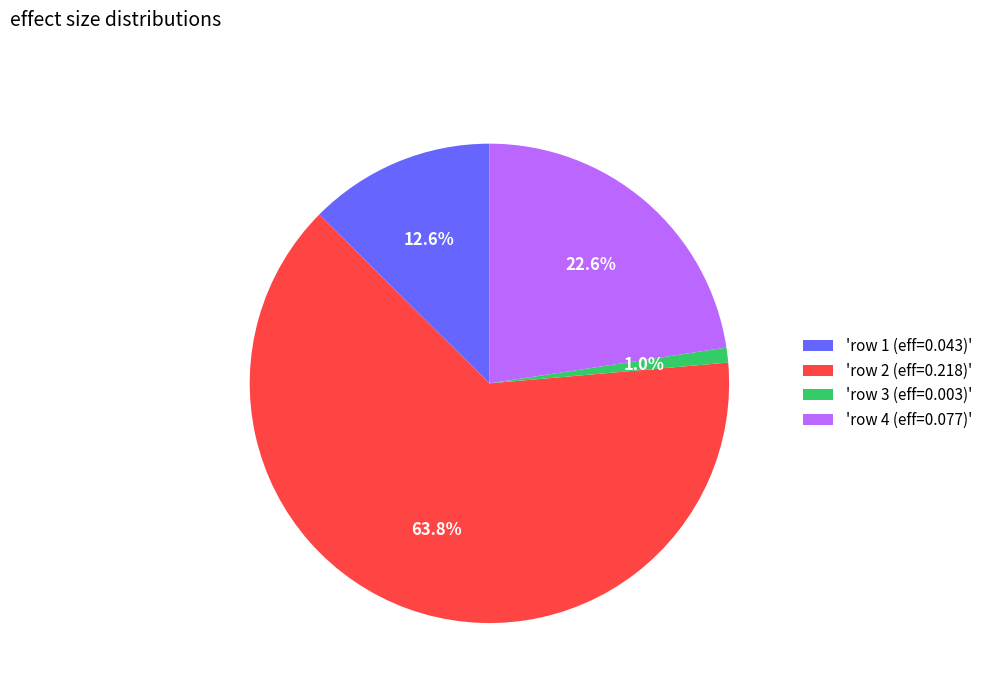

How much of the chart is everything except 'row 3 (eff=0.003)'?

99.0%